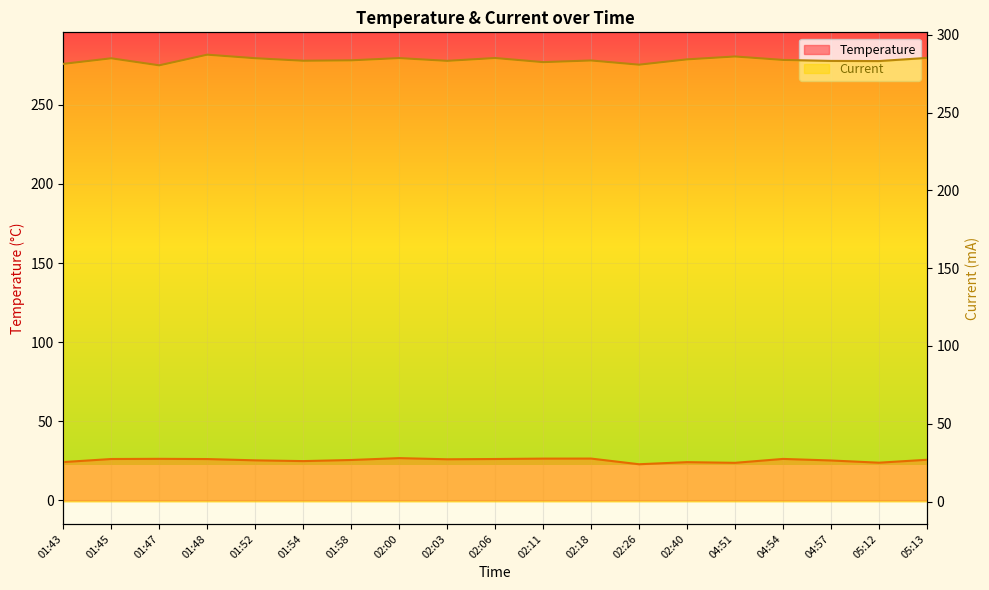

What is the sum of all Current values?

5390.4